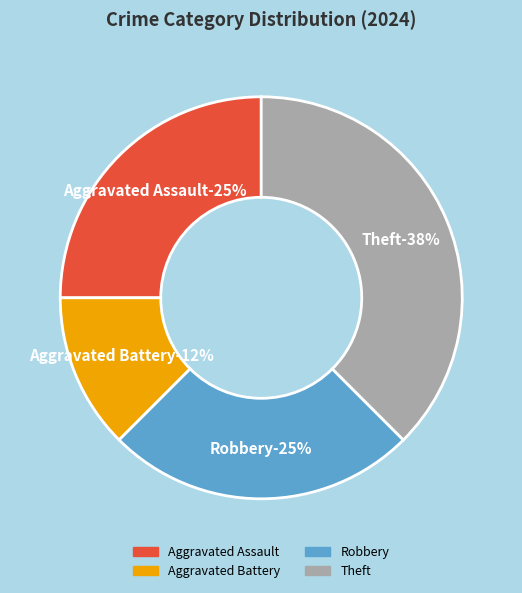

Which slice is the smallest?

Aggravated Battery